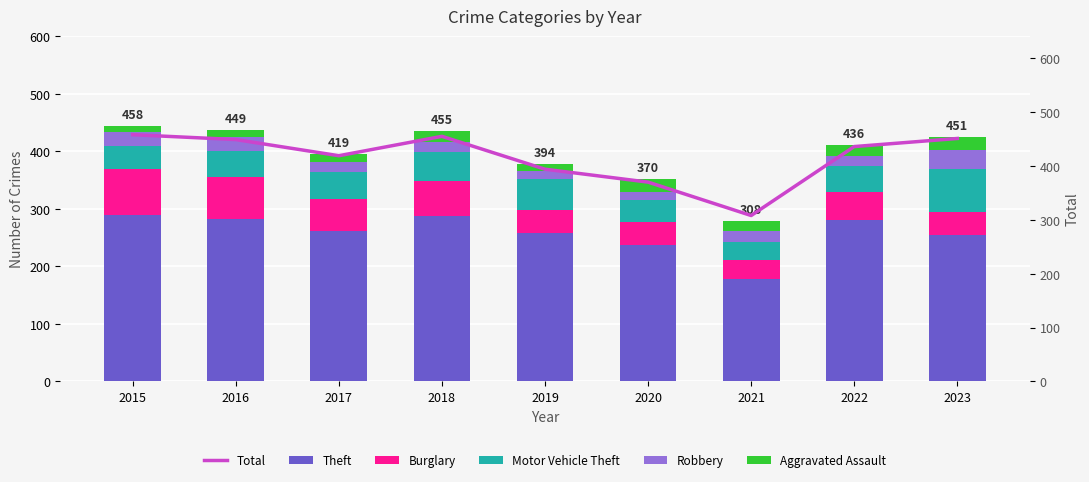

Reading right to left, list all the values displayed in this chart.

Theft: 2023=255	2022=280	2021=179	2020=238	2019=259	2018=287	2017=261	2016=283	2015=290
Burglary: 2023=40	2022=50	2021=33	2020=40	2019=39	2018=62	2017=56	2016=73	2015=80
Motor Vehicle Theft: 2023=74	2022=44	2021=30	2020=37	2019=54	2018=50	2017=47	2016=45	2015=40
Robbery: 2023=33	2022=18	2021=19	2020=14	2019=14	2018=17	2017=18	2016=24	2015=24
Aggravated Assault: 2023=23	2022=19	2021=18	2020=23	2019=12	2018=20	2017=14	2016=12	2015=11
Total: 2023=451	2022=436	2021=308	2020=370	2019=394	2018=455	2017=419	2016=449	2015=458